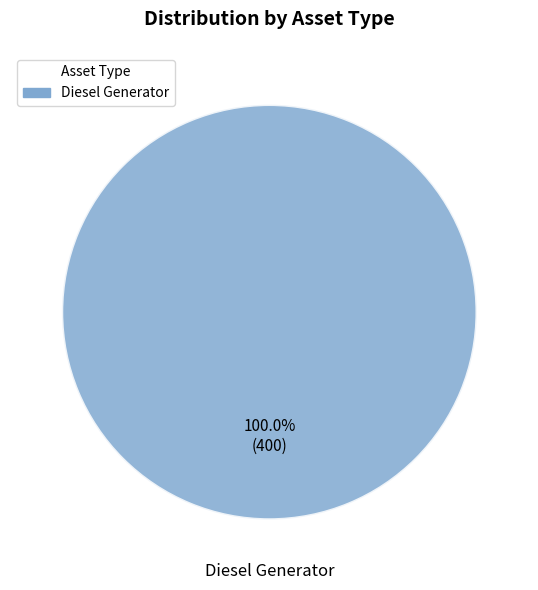

Does any single category account for the majority?

Yes